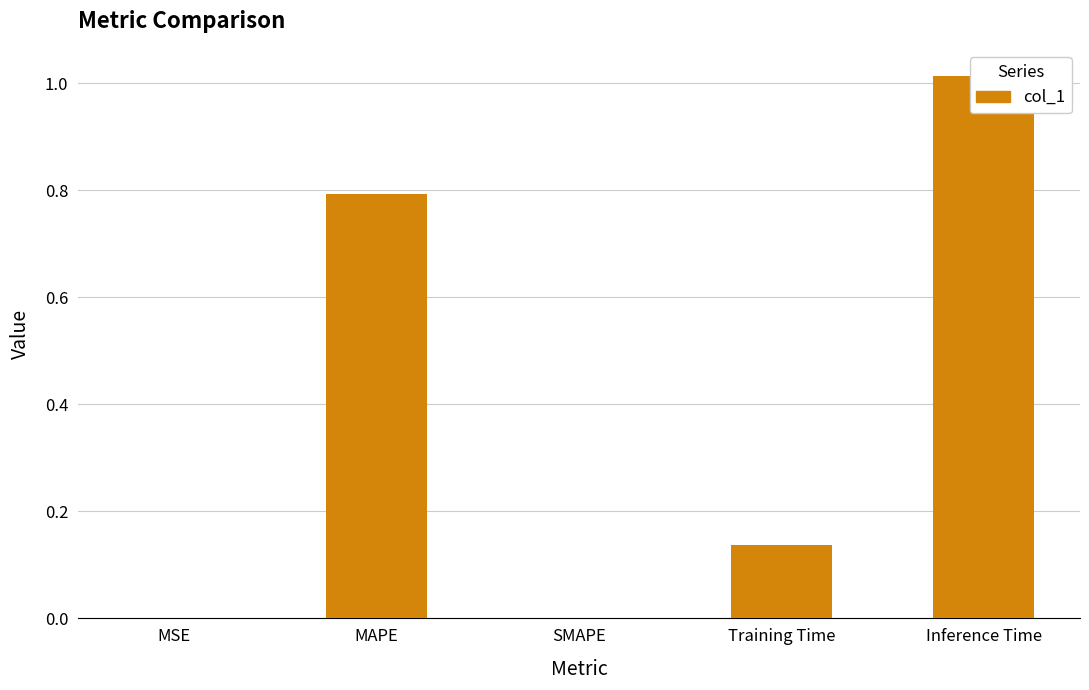

True or false: the data shows 1.7 at Inference Time.

False